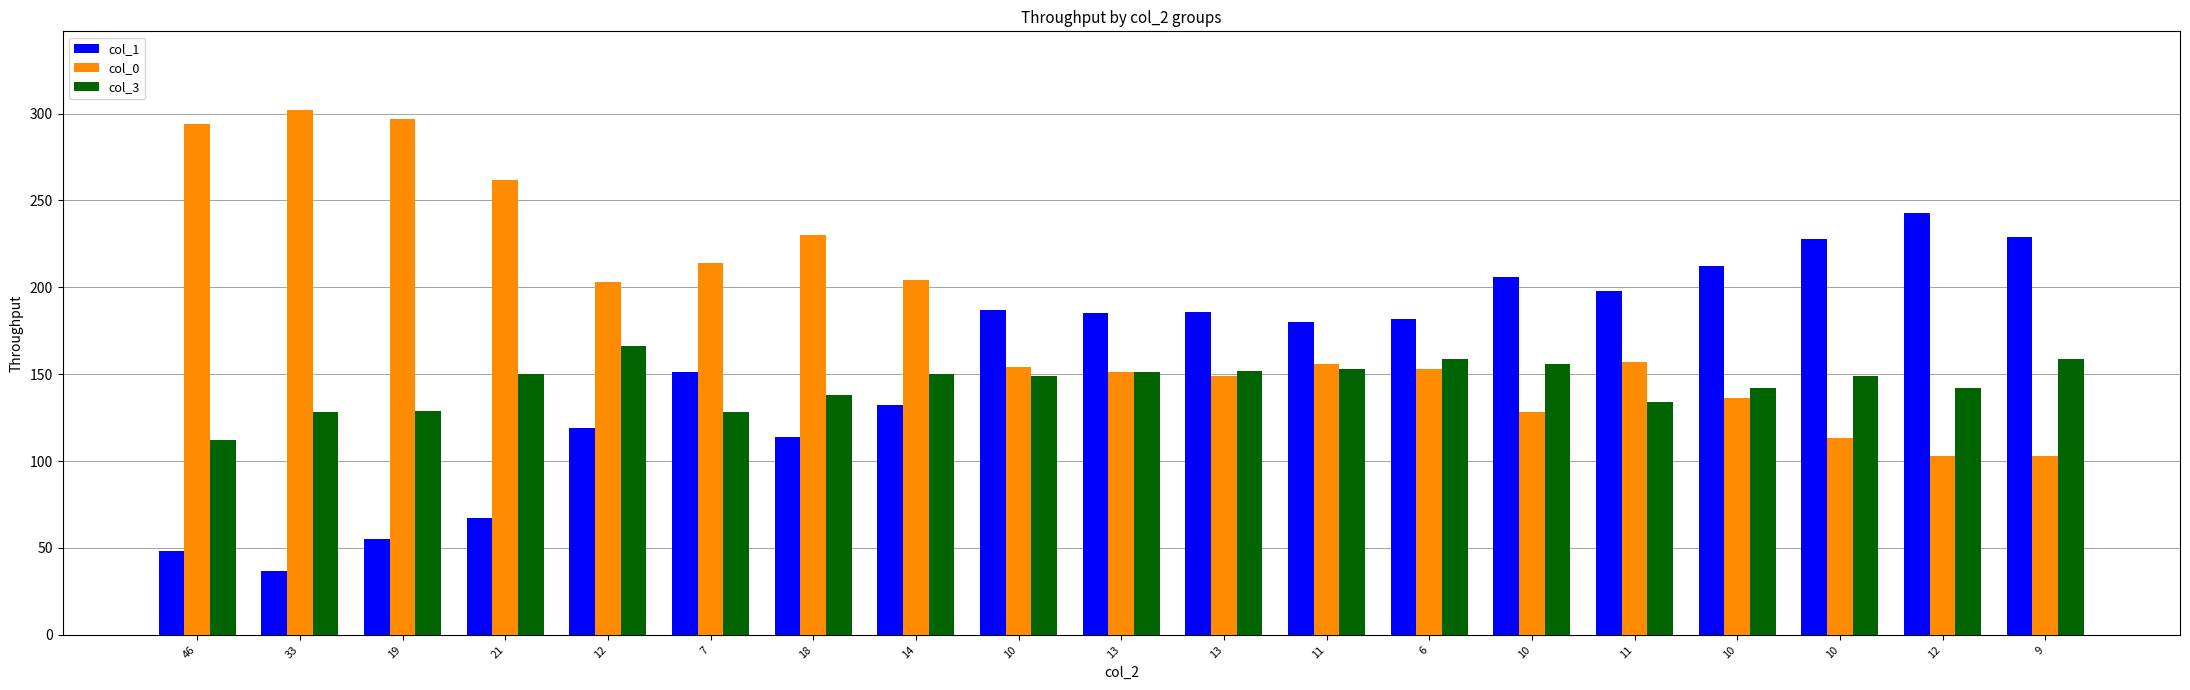

How many data points in col_0 are less than 156?

9